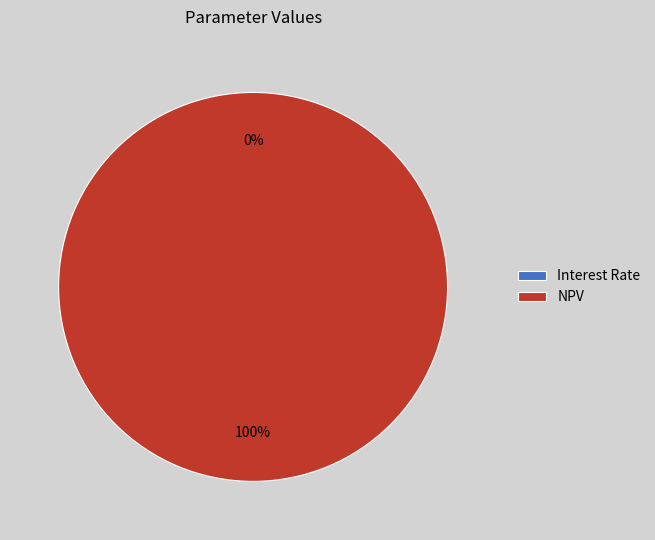

What is the largest slice in the pie chart?

NPV